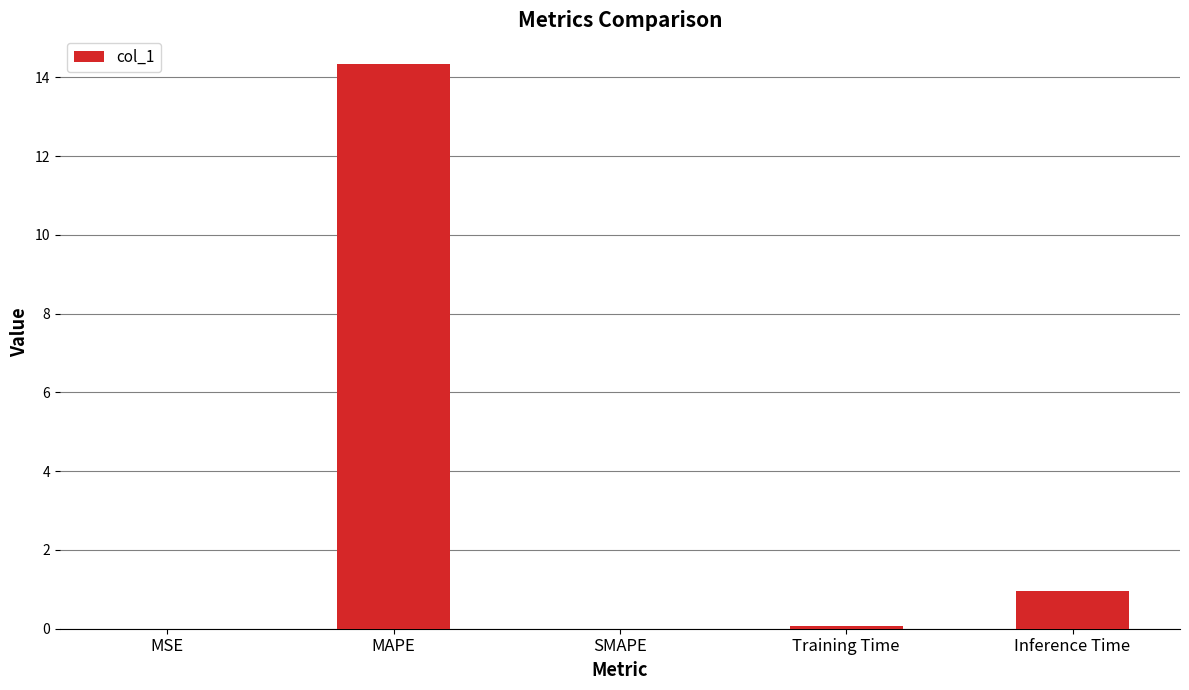

True or false: the data shows 0.0 at SMAPE.

True